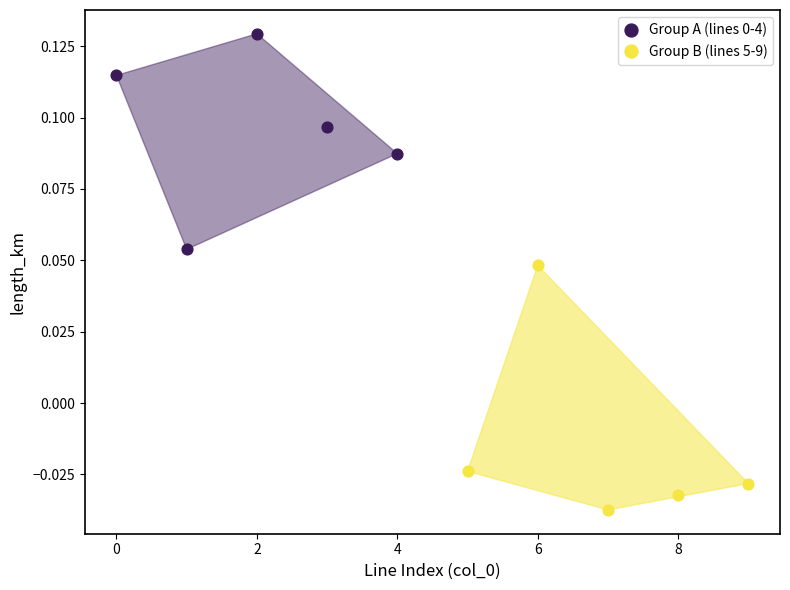

Which series contains the lowest Y value?

Group B (lines 5-9)